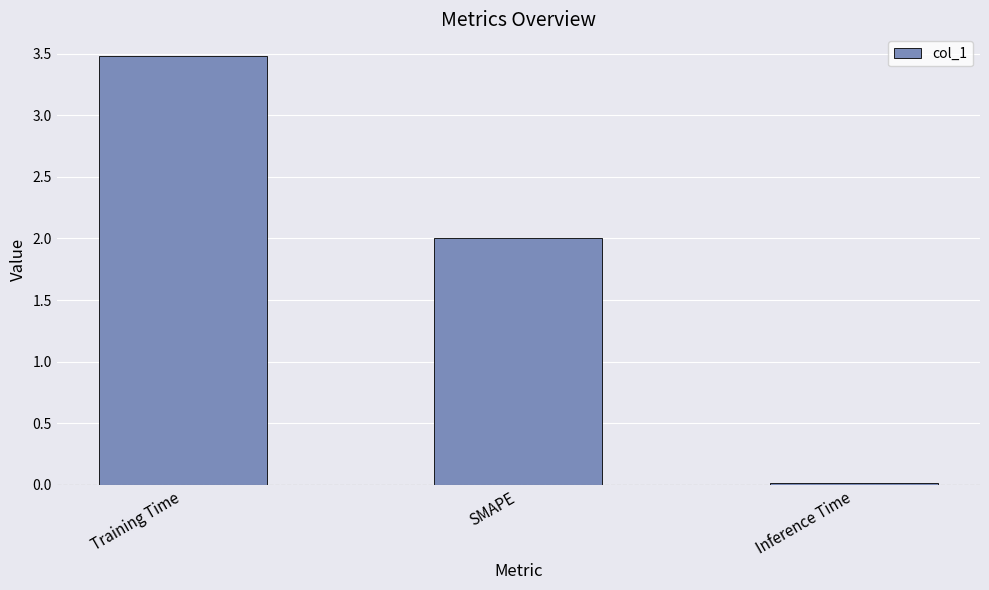

Read the value at Training Time.

3.5